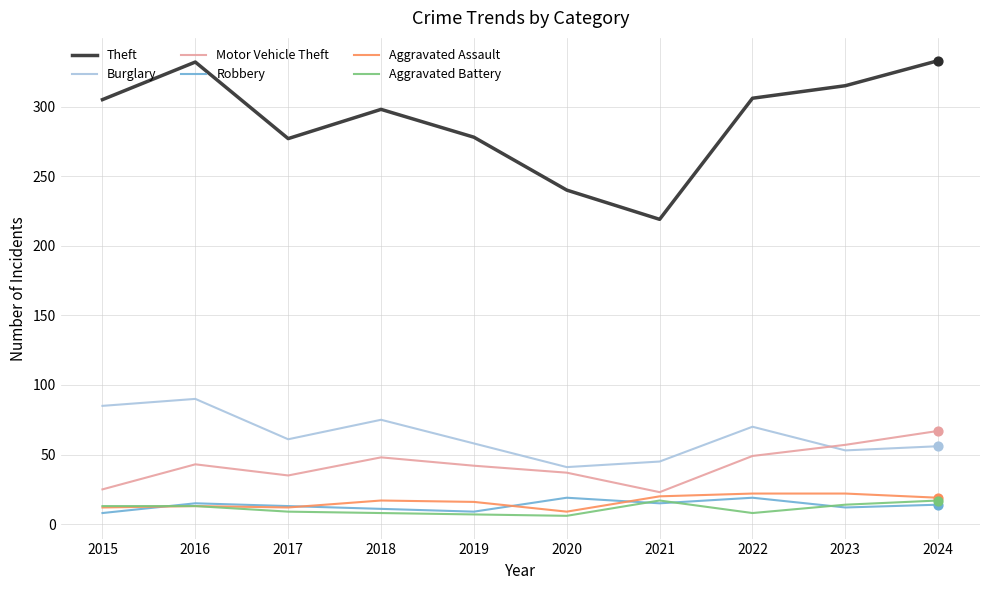

Is the value of Burglary at 2019 greater than the value of Aggravated Battery at 2019?

Yes